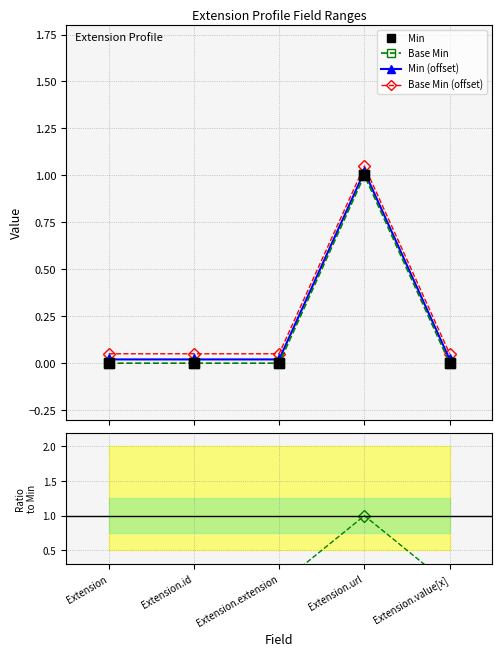

How many lines are shown in the chart?

5